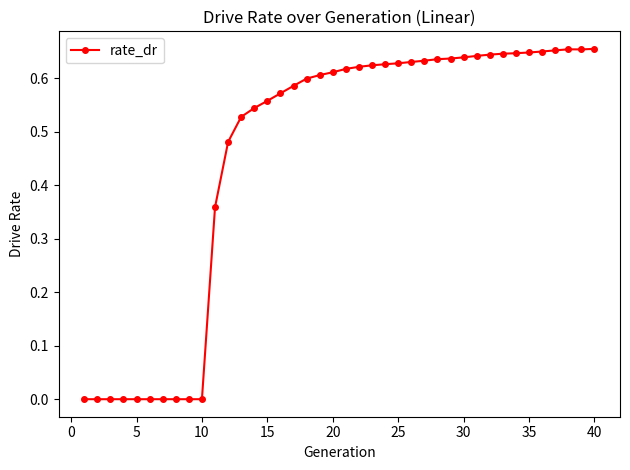

What is the sum of all values?

18.2